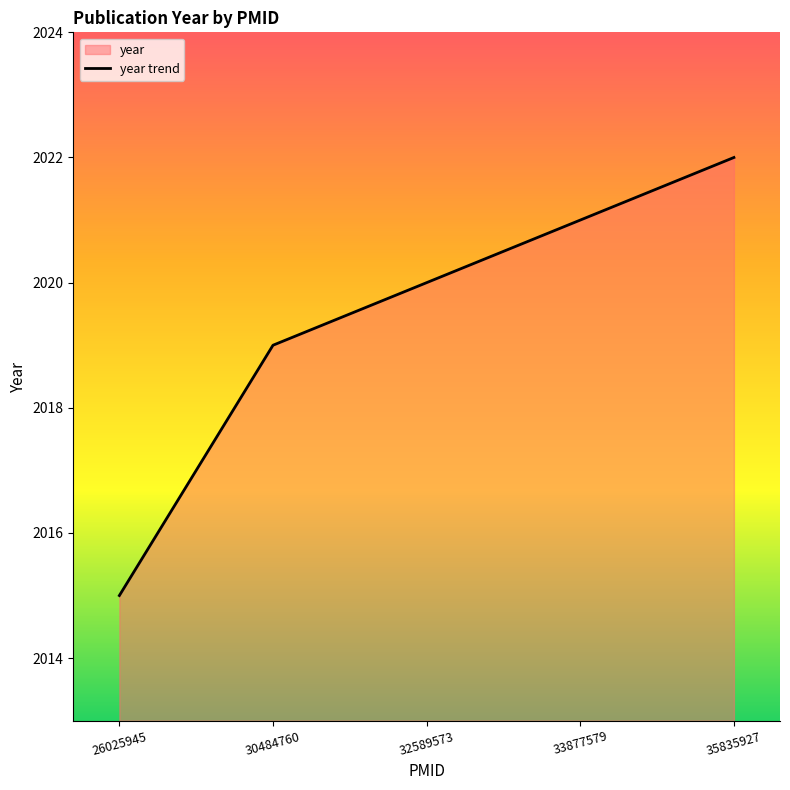

Approximately how many times larger is the value at 30484760 compared to 33877579?

1.0